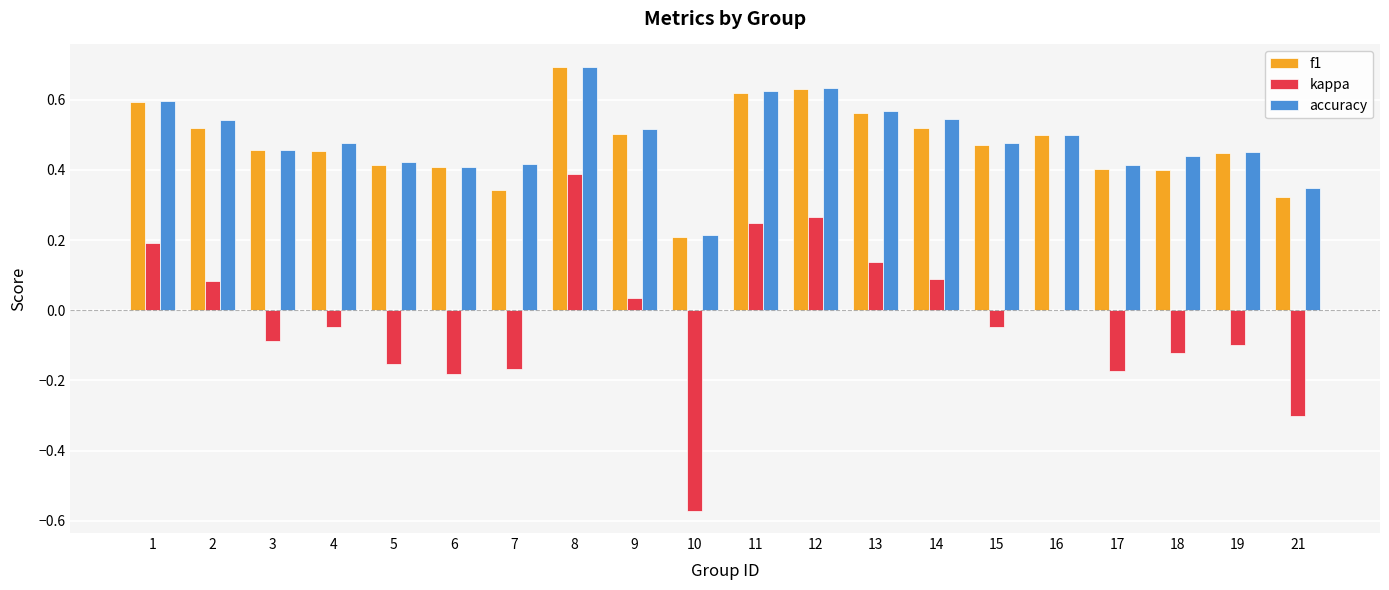

Which series changed the most between 1 and 7?

kappa